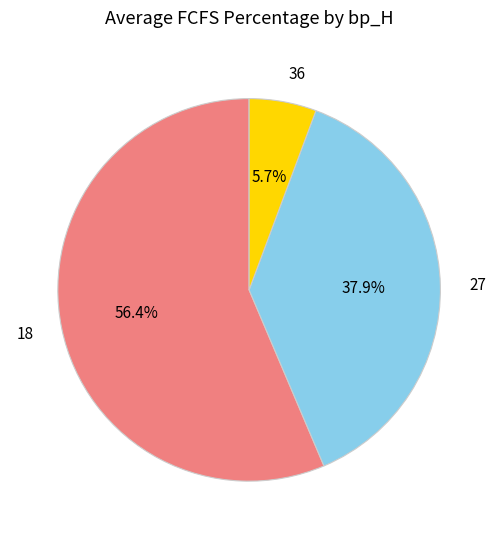

What portion of the pie excludes 18?

43.6%